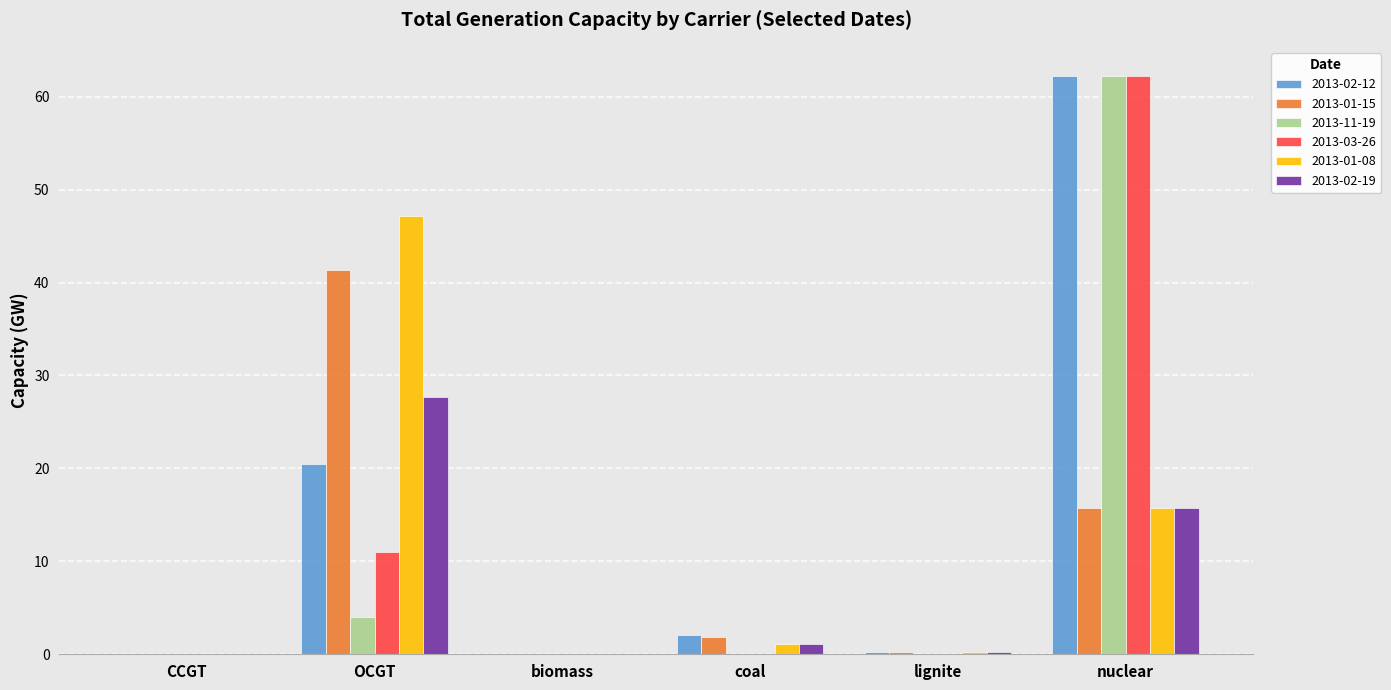

What are all the series names shown in the legend?

2013-02-12, 2013-01-15, 2013-11-19, 2013-03-26, 2013-01-08, 2013-02-19